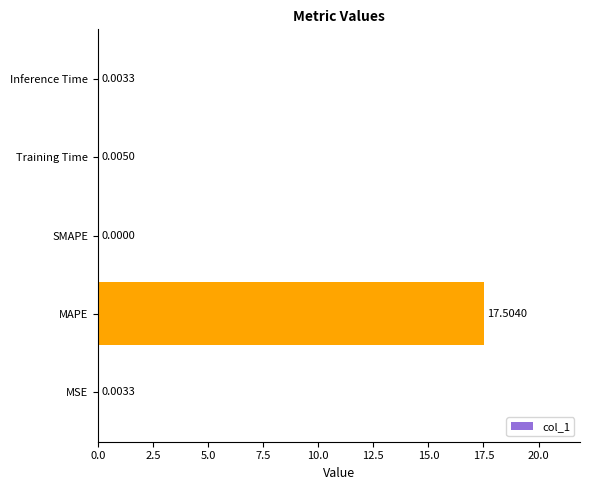

What is the maximum value shown in the chart?

17.5